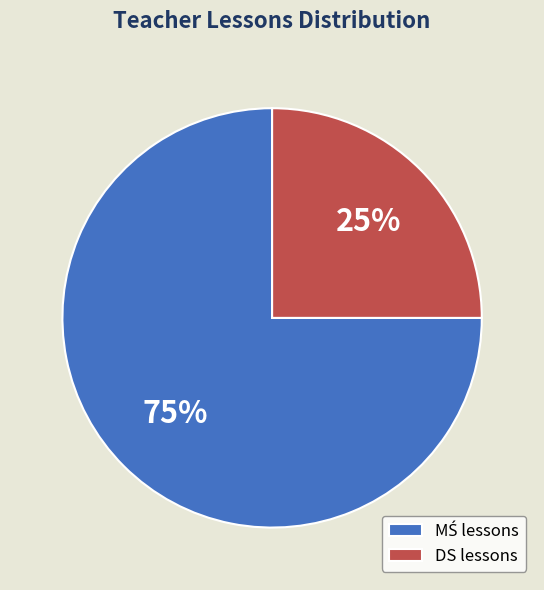

To the nearest percent, what is the average slice percentage?

50%